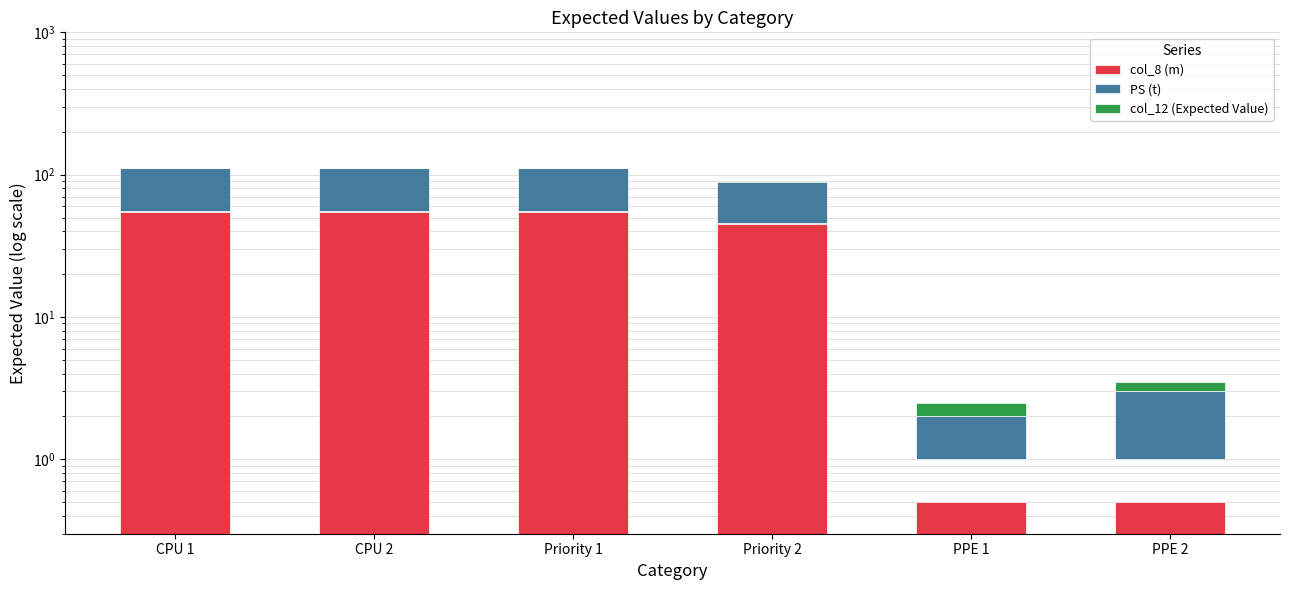

What position from the right is Priority 1?

4